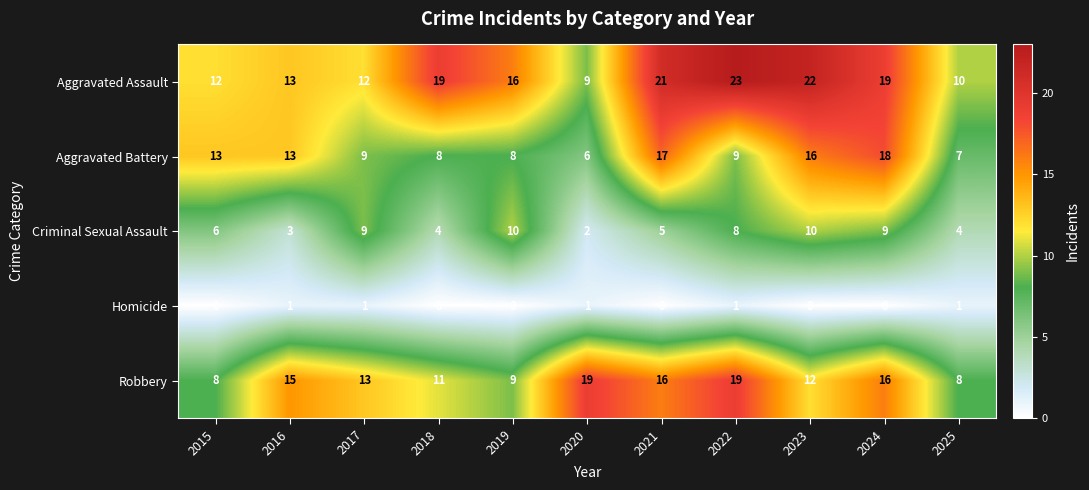

At how many categories does at least one series exceed 1?

11